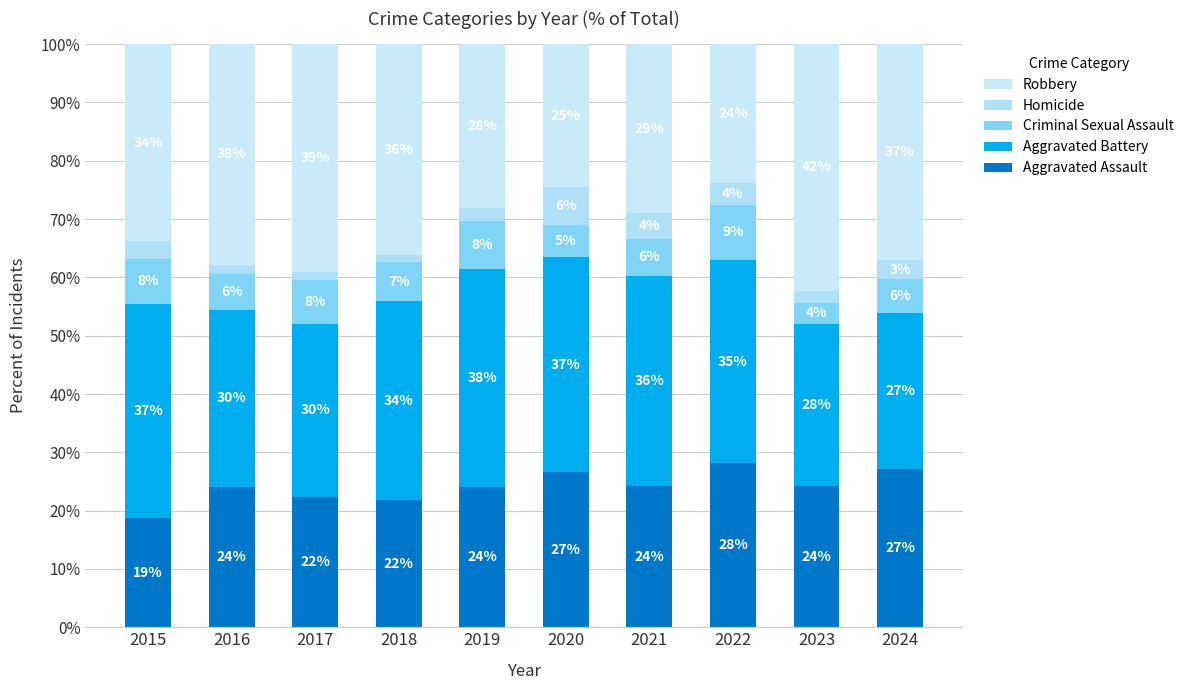

Are the bars horizontal?

No